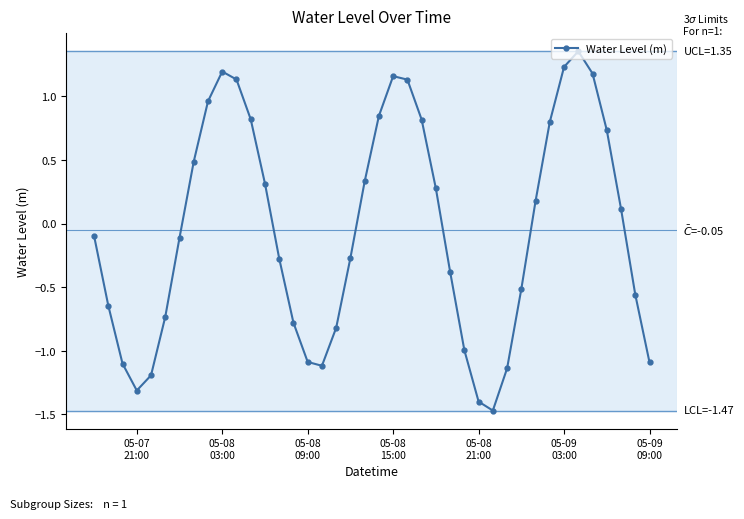

What is the sum of all values?

-2.0